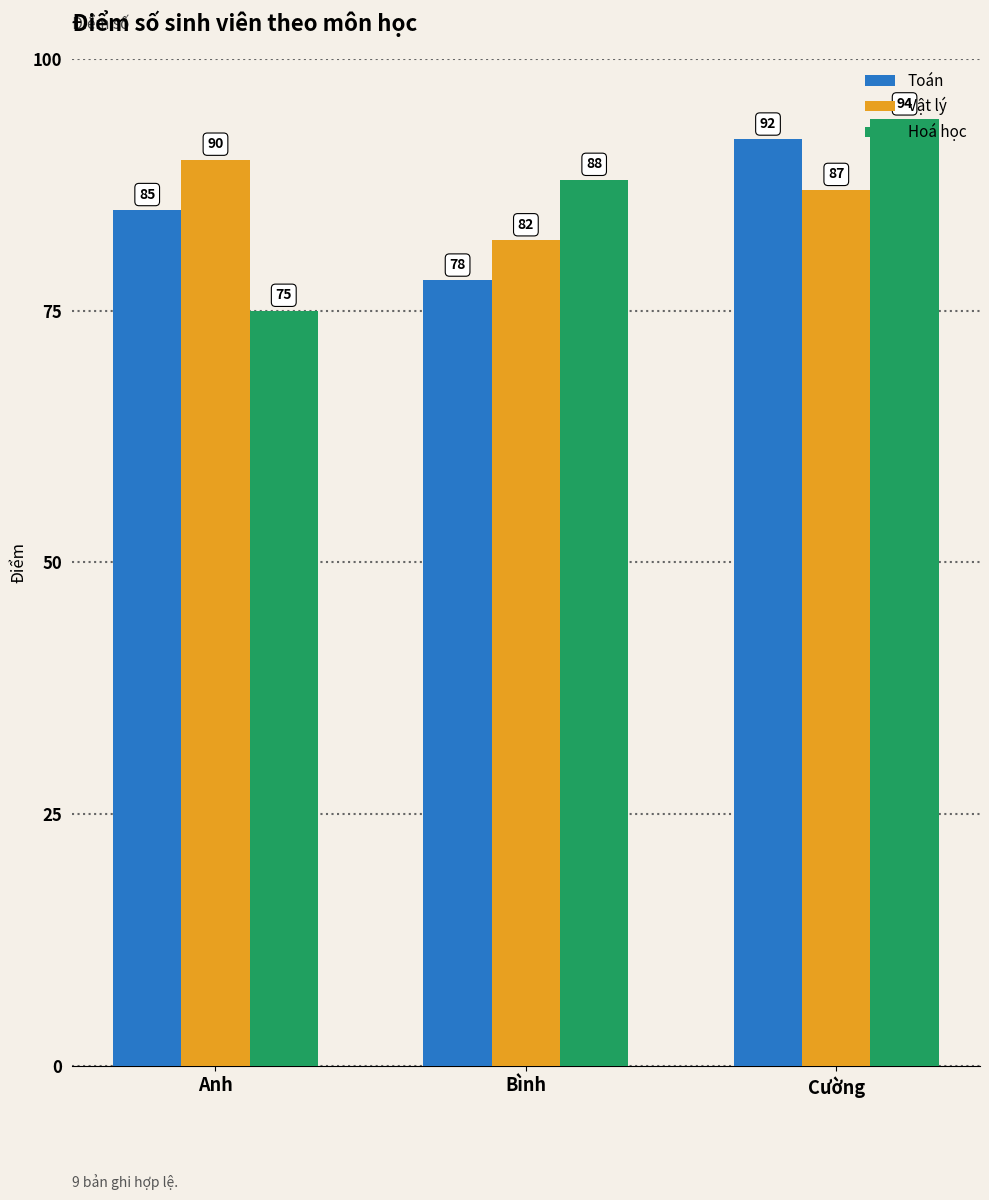

What is the highest value of the Toán series?

92